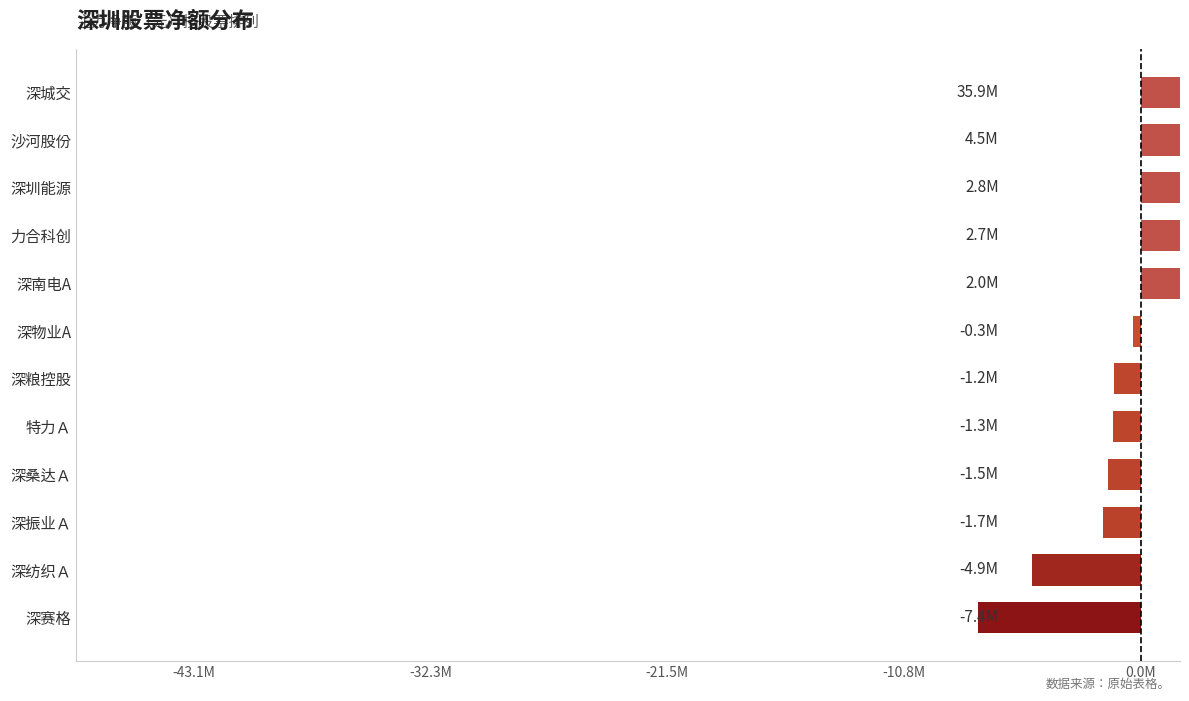

Where does the data first go above -339352?

深南电A